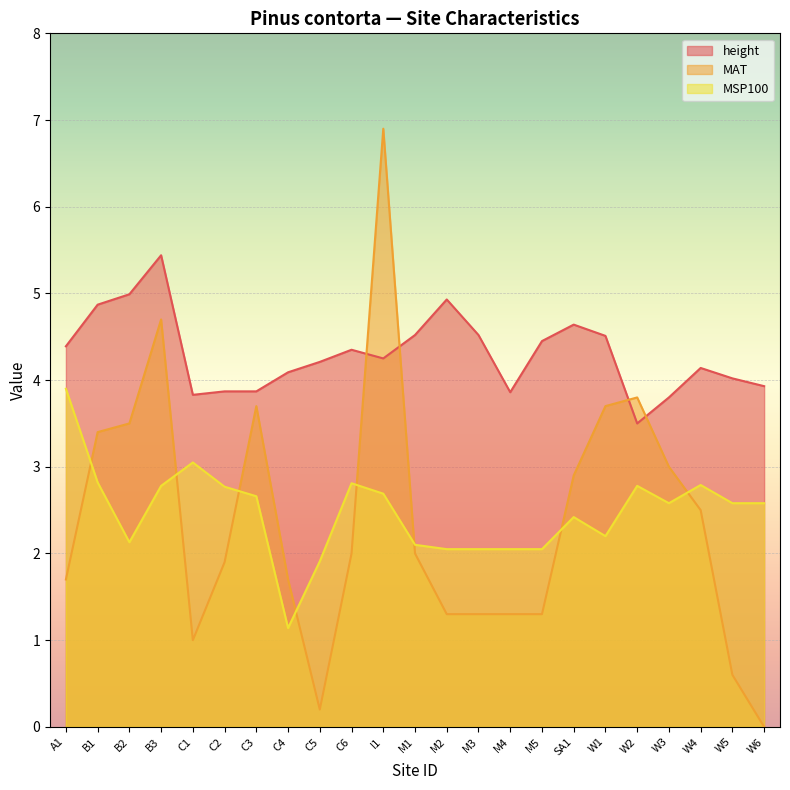

Where is height nearest to the value 4?

W5